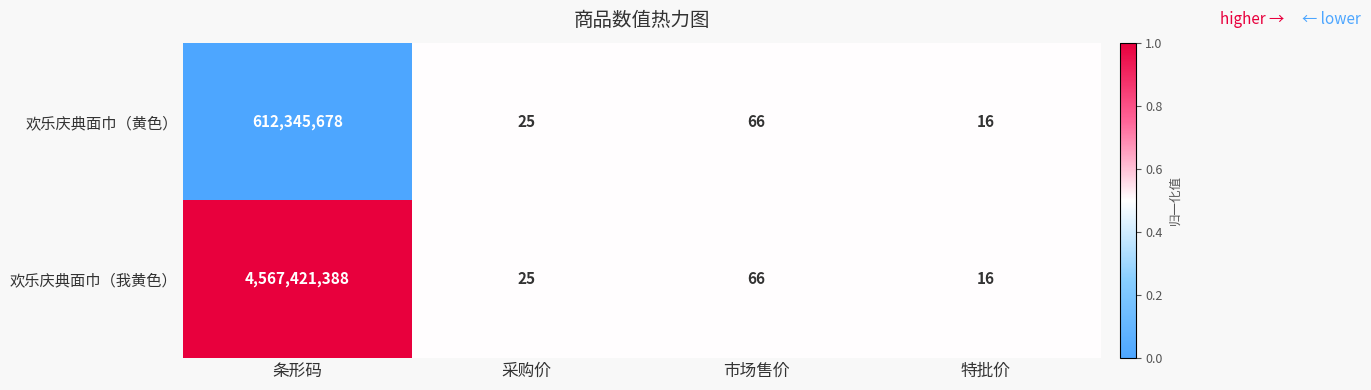

Which series has the largest total across all categories?

欢乐庆典面巾（我黄色）